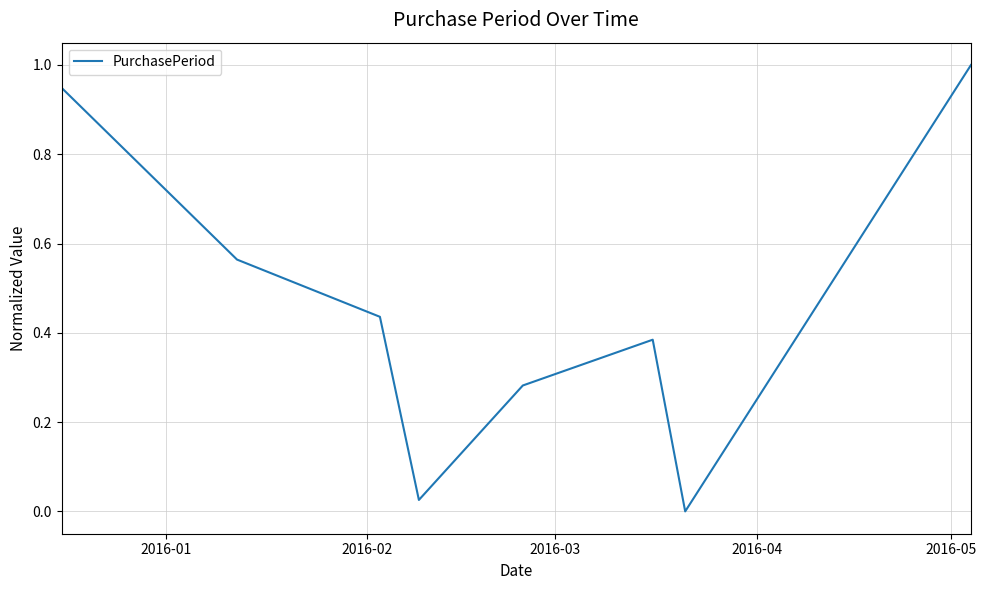

How many lines are shown in the chart?

1